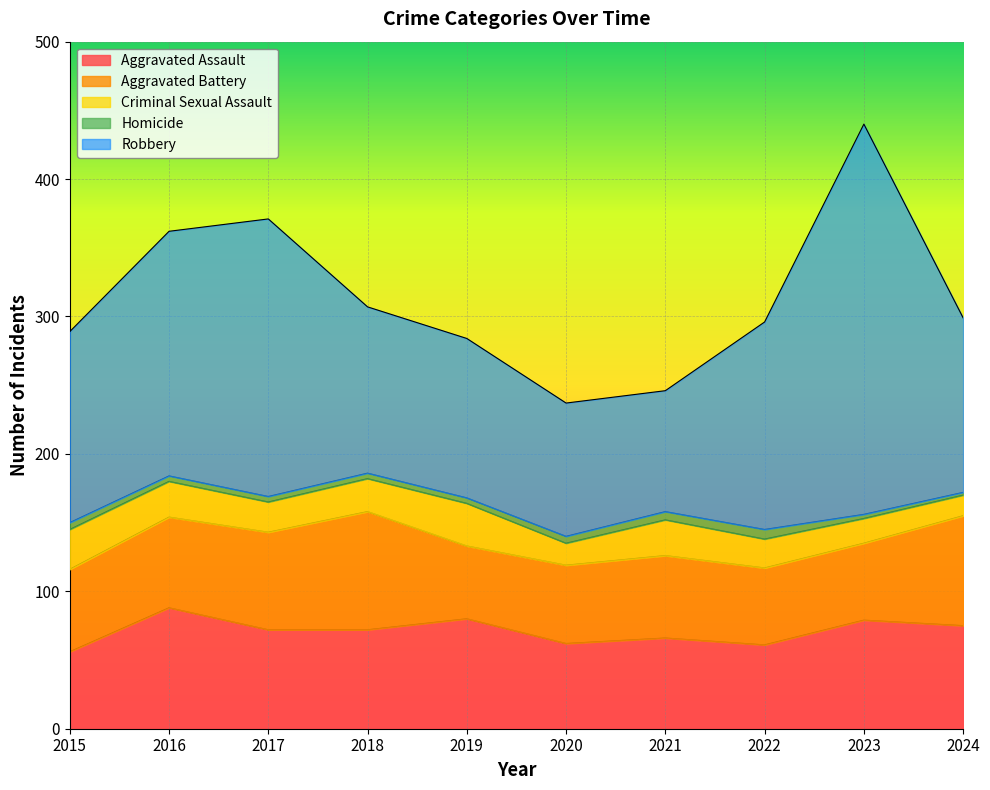

What is the spread (max minus min) of values at 2024?

125